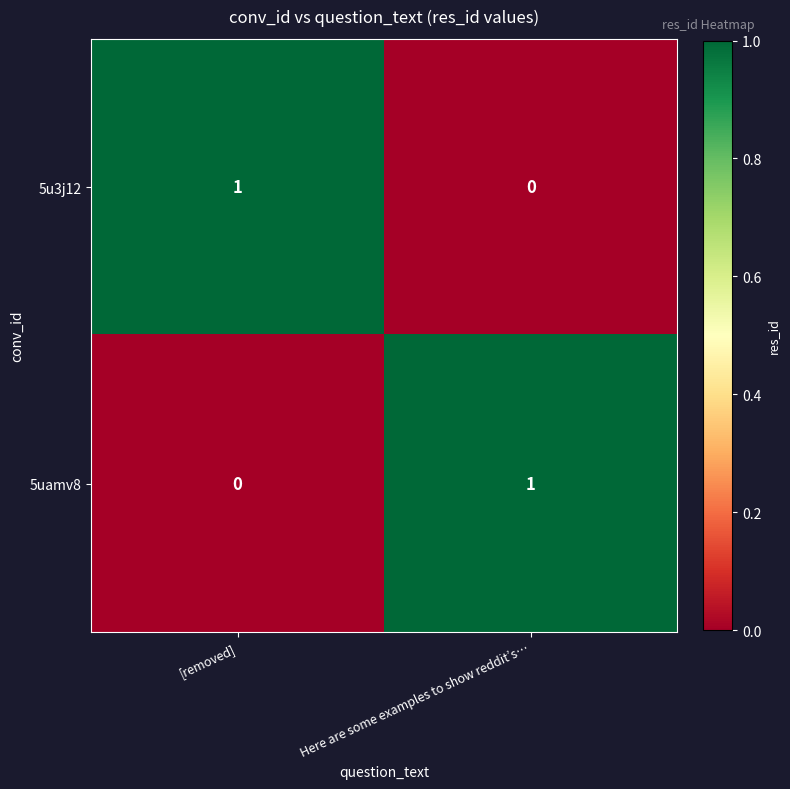

How many positive values does the 5u3j12 series have?

1